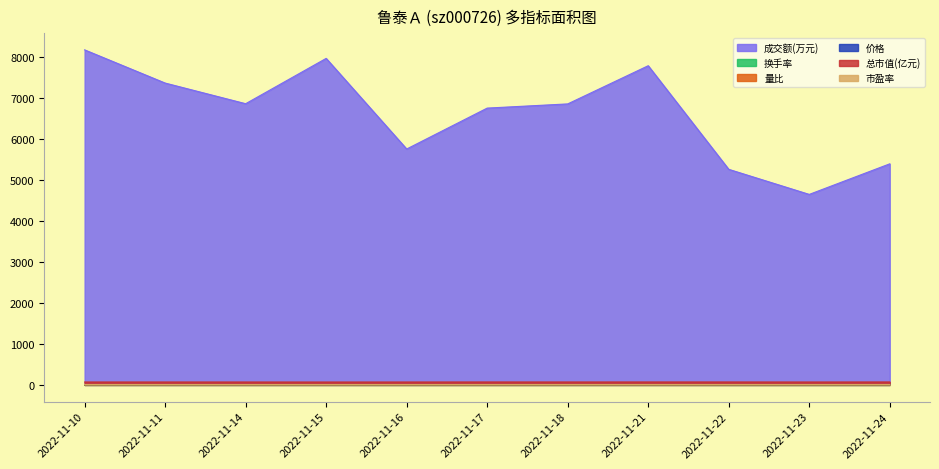

Rank the categories by 总市值(亿元) value from highest to lowest.

2022-11-24, 2022-11-21, 2022-11-17, 2022-11-22, 2022-11-18, 2022-11-11, 2022-11-10, 2022-11-14, 2022-11-23, 2022-11-16, 2022-11-15